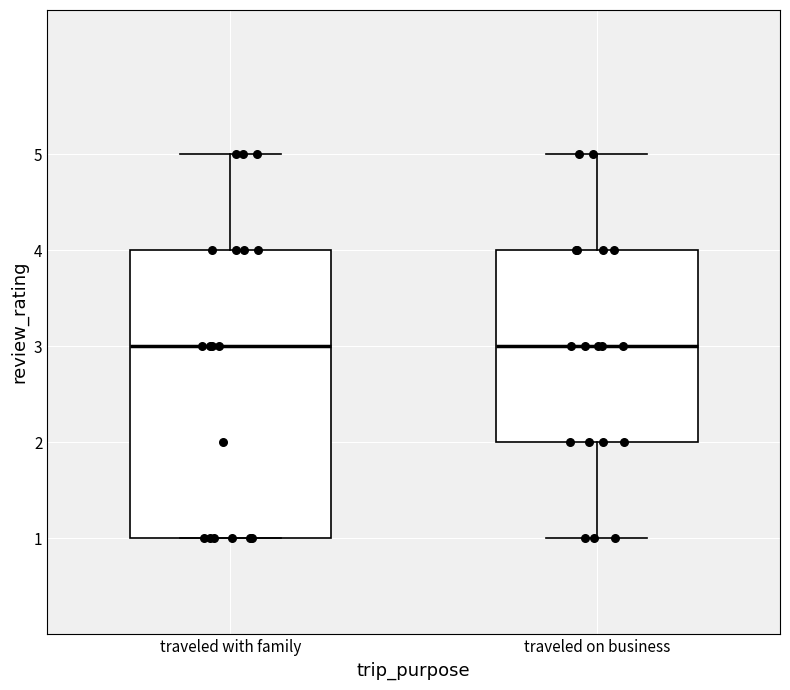

Reading left to right, transcribe this box plot: for each box, give where its median line is, the range the box spans, and where its two whiskers end, as read against the y-axis. The values are not printed on the chart, so give them approximately, as read against the axis.

traveled with family: median 3, box 1 to 4, whiskers 1 to 5
traveled on business: median 3, box 2 to 4, whiskers 1 to 5